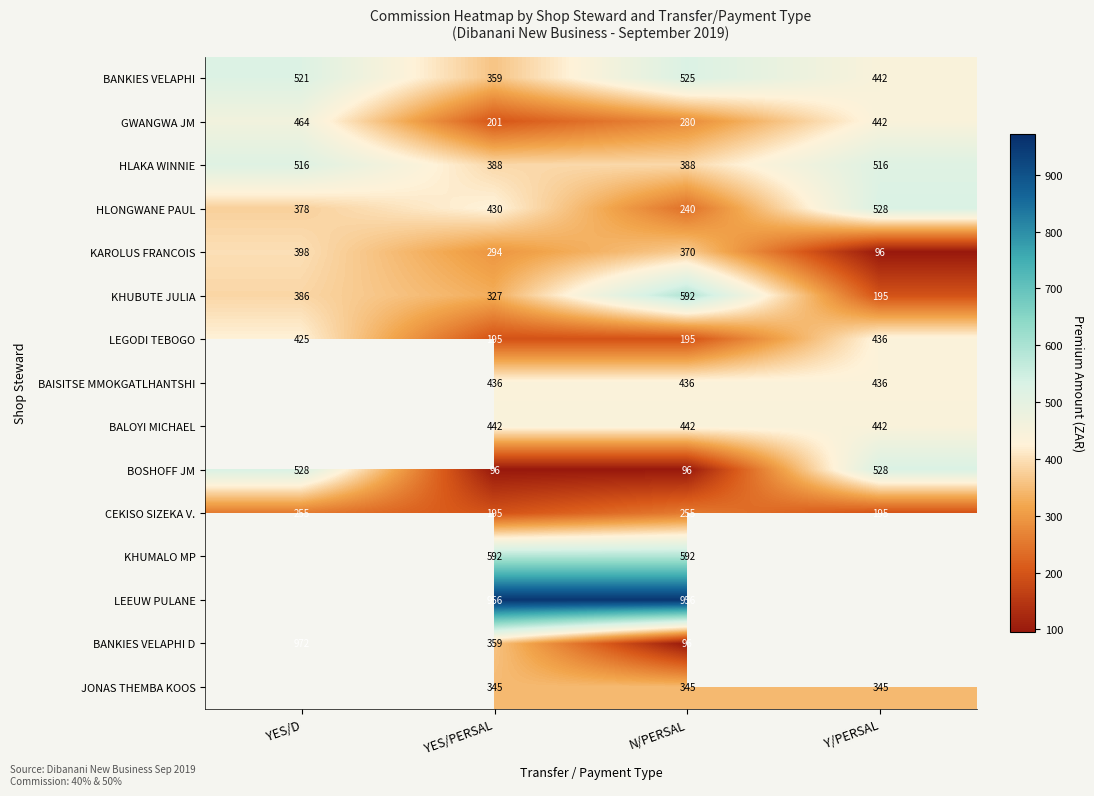

What is the lowest value of the CEKISO SIZEKA V. series?

195.0